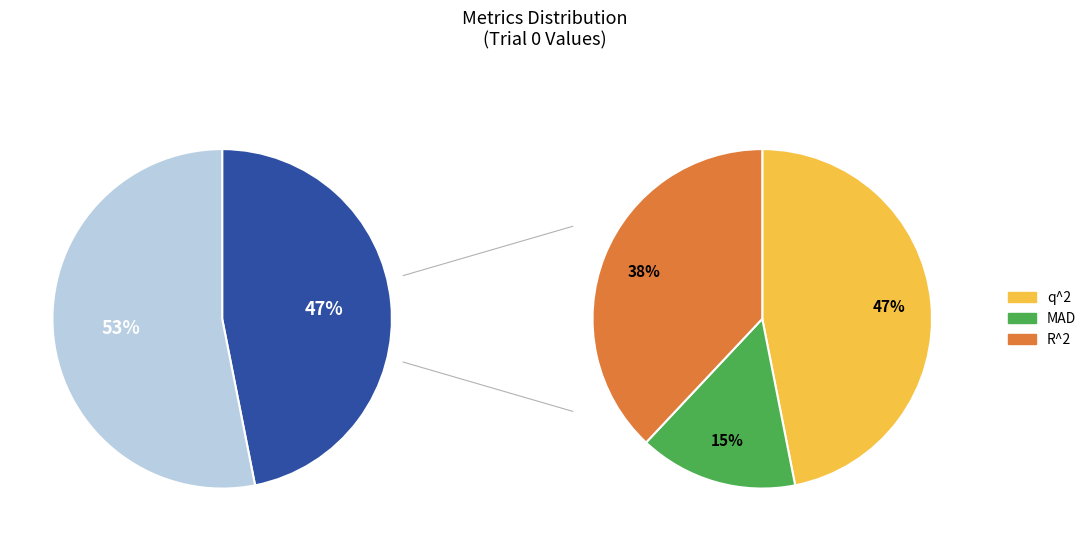

To the nearest percent, what portion does MAD represent?

15%